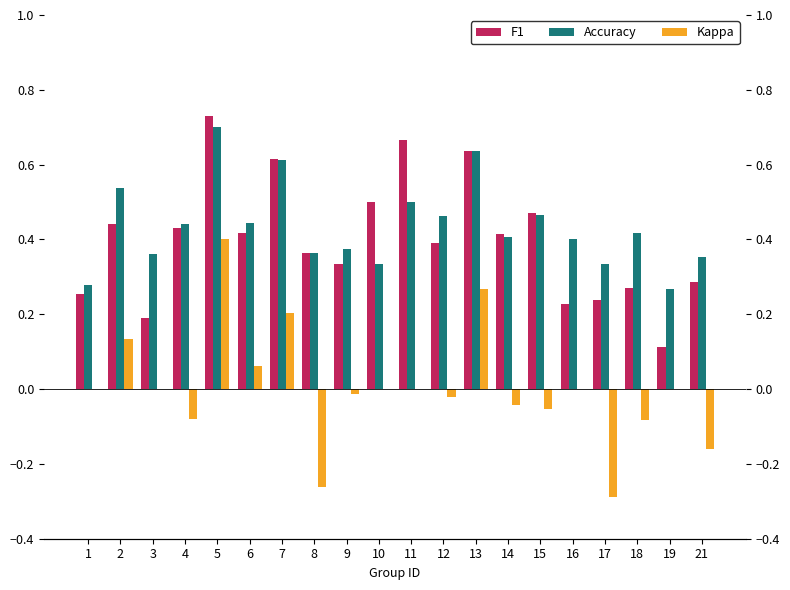

Which series has the widest spread of values?

Kappa